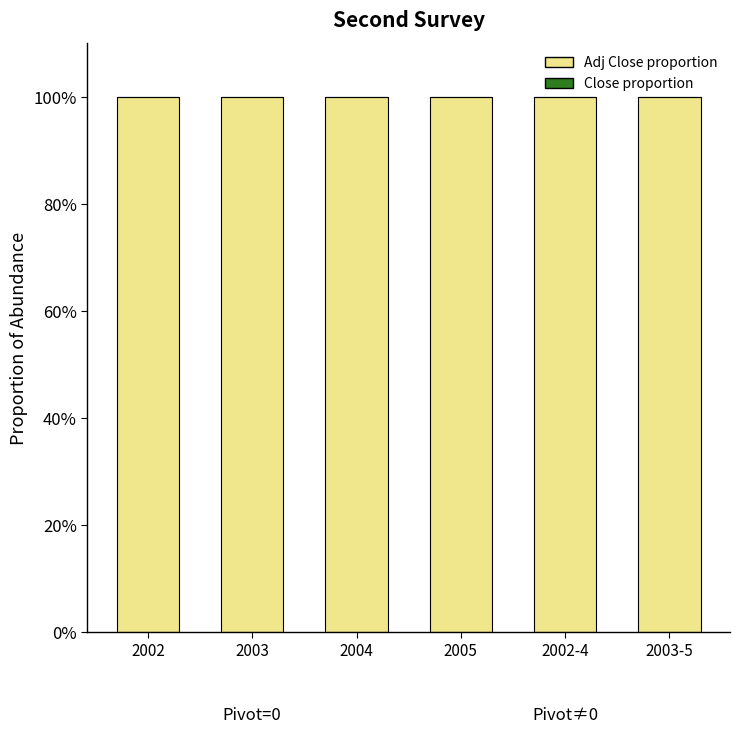

At which category is the sum across all series the highest?

2002